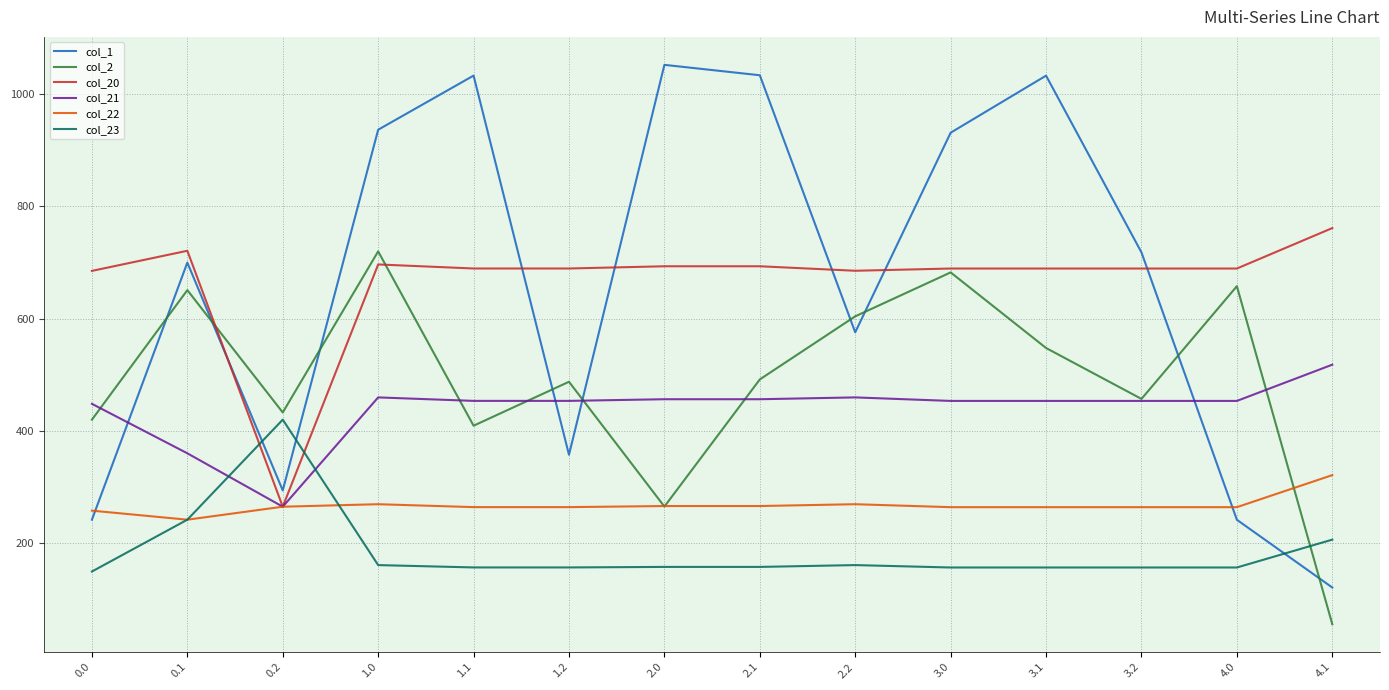

The value of col_23 at 2.1 is 157.7. True or false?

True